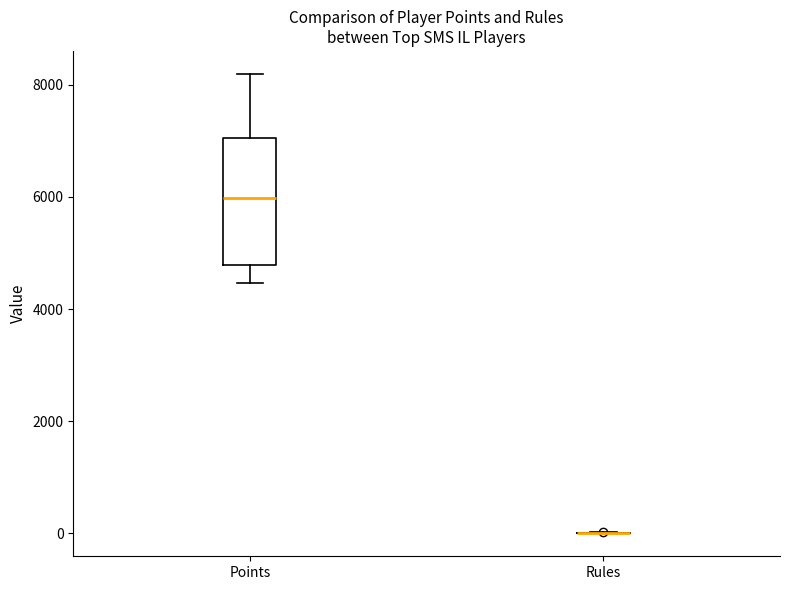

Reading left to right, read every box against the y-axis: the position of its median line, the range the box covers, and the ends of its whiskers. The values are not printed on the chart, so give them approximately, as read against the axis.

Points: median 6000, box 4800 to 7000, whiskers 4400 to 8200
Rules: box collapsed to a line at 0, whiskers 0 to 0